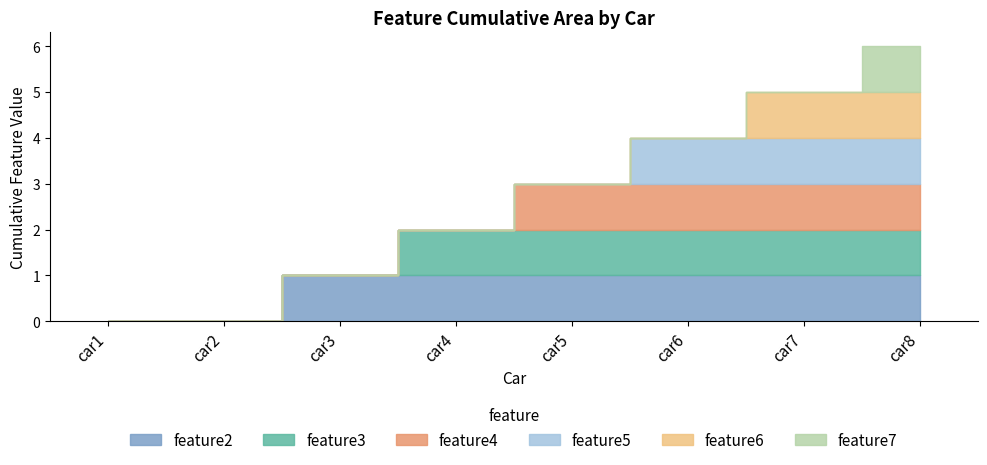

How many feature6 values are between 0 and 1?

8